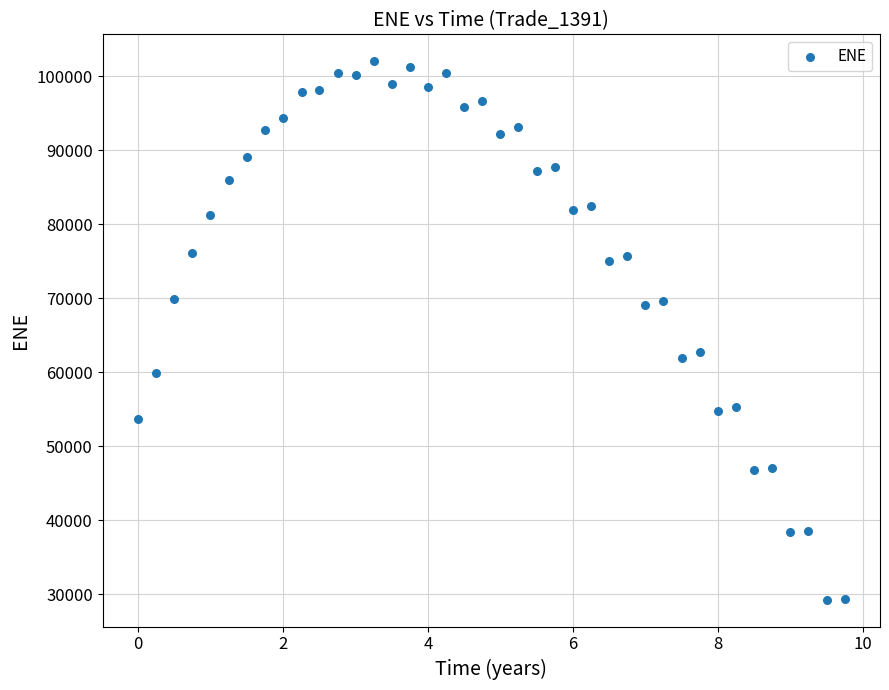

What is the range of X values (max minus min)?

9.8